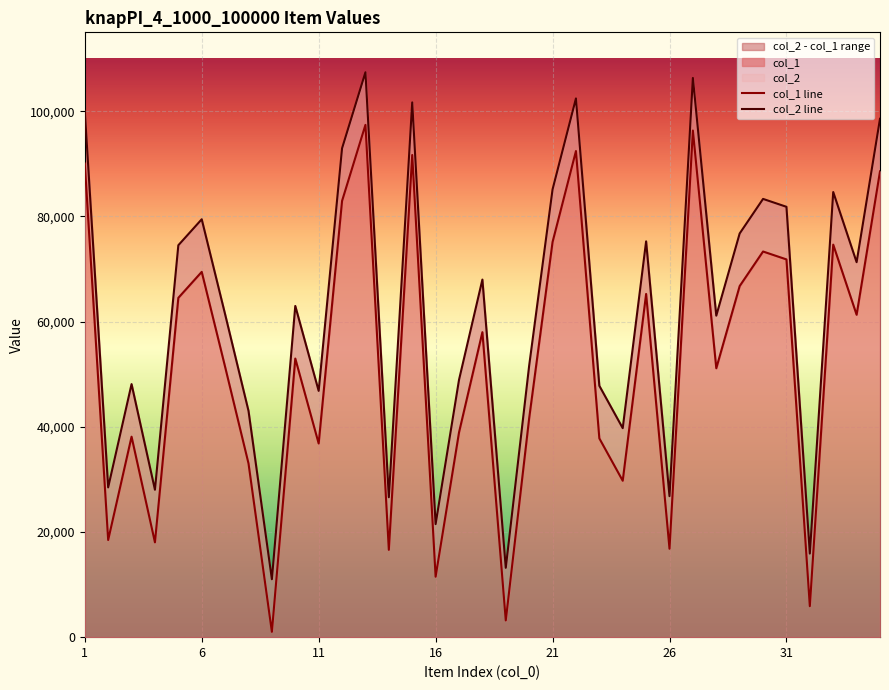

At which label does col_2 line first exceed 62979?

1